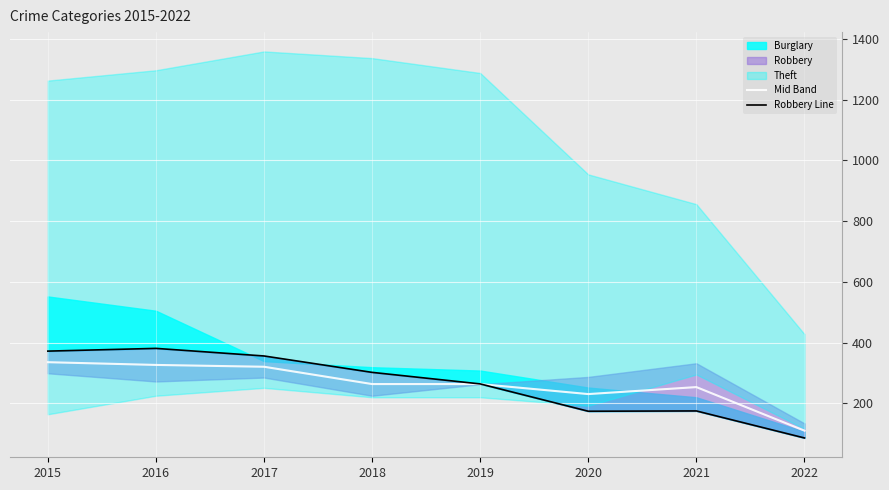

Rank the categories by Robbery Line value from highest to lowest.

2016, 2015, 2017, 2018, 2019, 2021, 2020, 2022